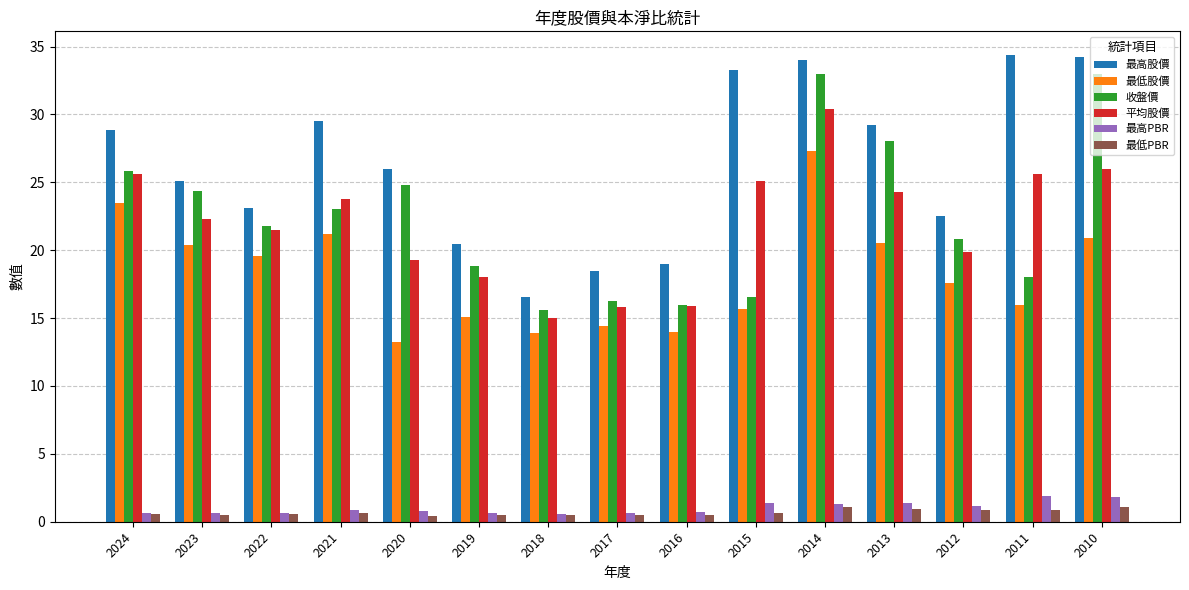

The 收盤價 series shows 24.8 at 2020. True or false?

True